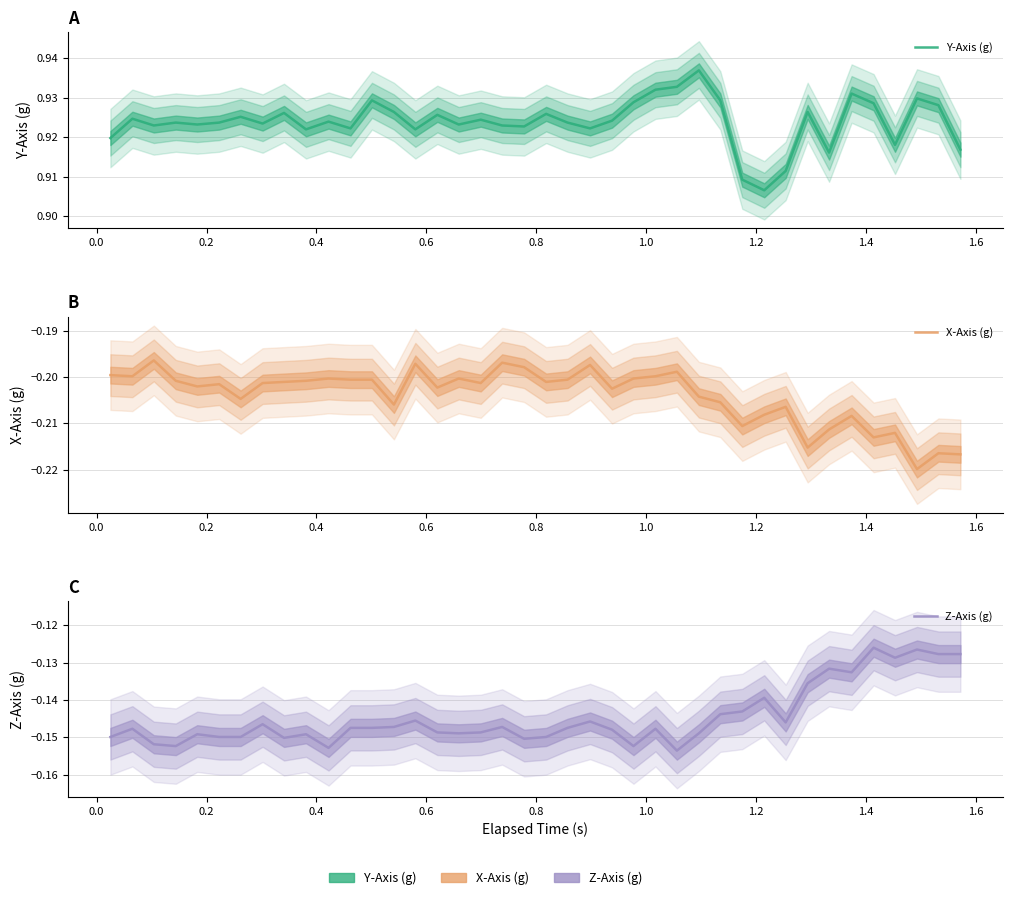

What are all the series names shown in the legend?

Y-Axis (g), X-Axis (g), Z-Axis (g)